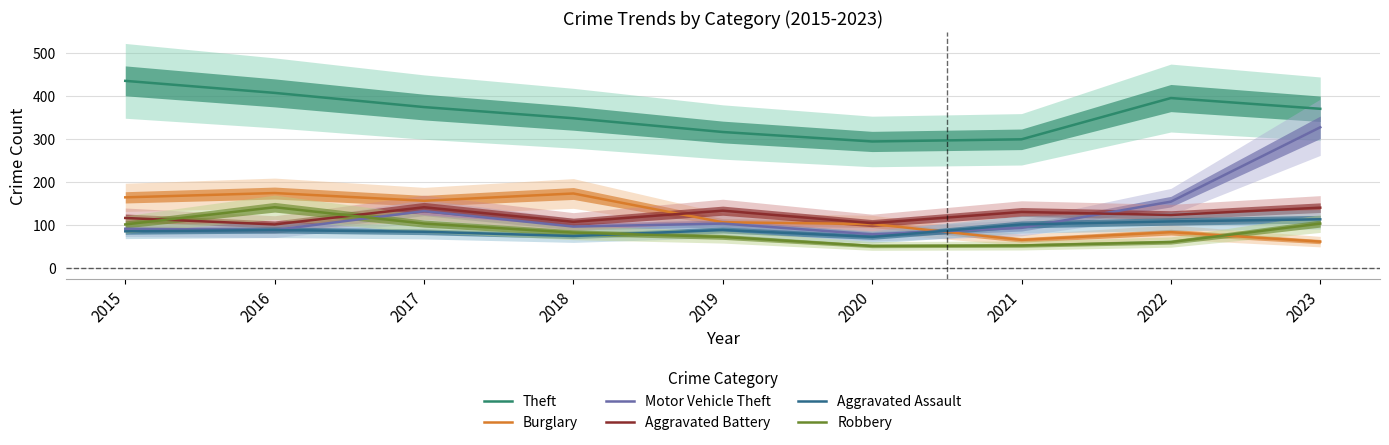

Reading right to left, transcribe all the data shown in this chart.

Theft: 2023=370	2022=395	2021=299	2020=294	2019=316	2018=348	2017=374	2016=407	2015=435
Burglary: 2023=61	2022=83	2021=65	2020=102	2019=106	2018=173	2017=156	2016=174	2015=164
Motor Vehicle Theft: 2023=327	2022=154	2021=93	2020=78	2019=103	2018=96	2017=132	2016=88	2015=91
Aggravated Battery: 2023=140	2022=123	2021=130	2020=104	2019=133	2018=107	2017=141	2016=101	2015=116
Aggravated Assault: 2023=113	2022=108	2021=101	2020=72	2019=88	2018=74	2017=84	2016=88	2015=85
Robbery: 2023=103	2022=60	2021=52	2020=51	2019=72	2018=82	2017=103	2016=141	2015=101